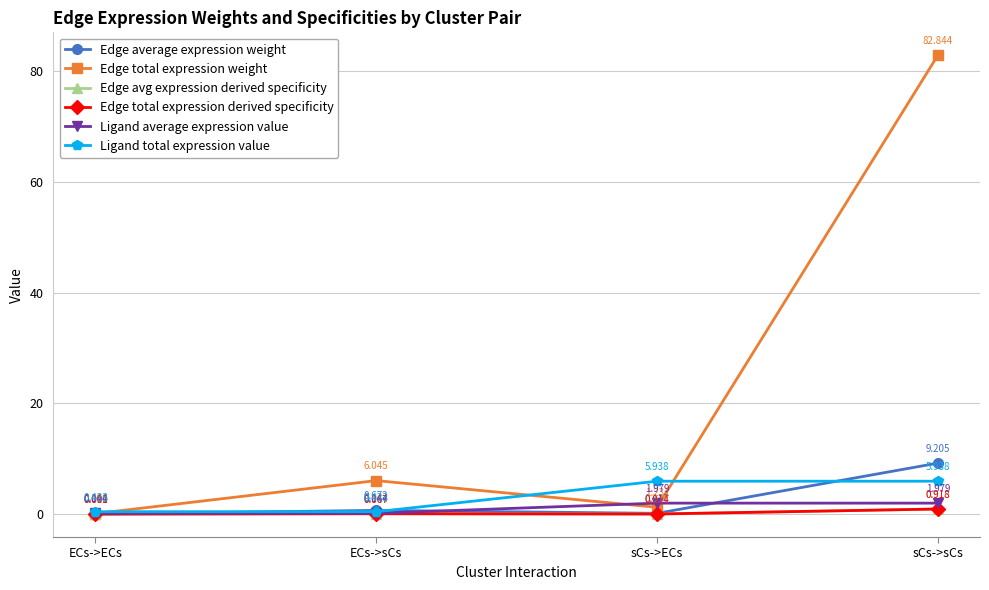

True or false: Ligand average expression value and Edge total expression derived specificity intersect in this chart.

False